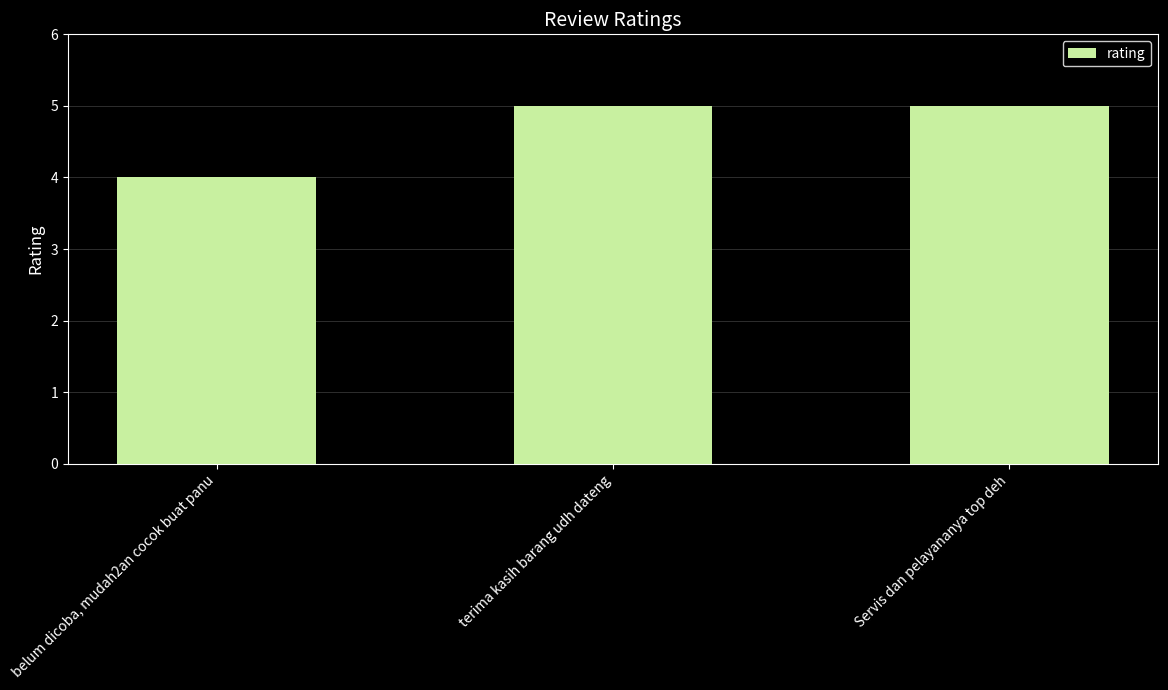

What is the average value?

5